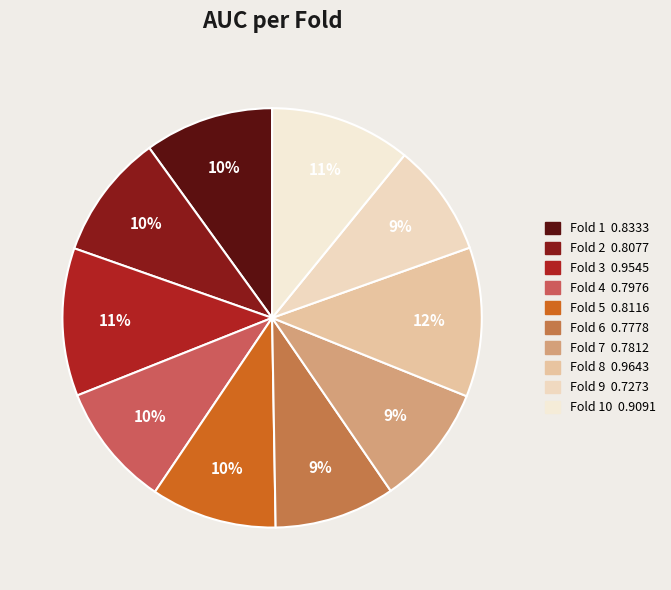

Is there a majority slice in this chart?

No